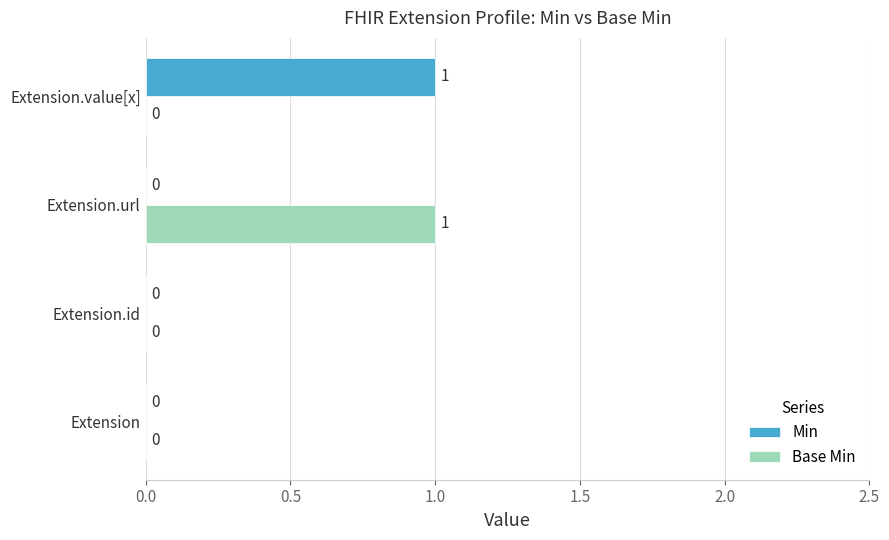

Which series changed the most between Extension.id and Extension.url?

Base Min